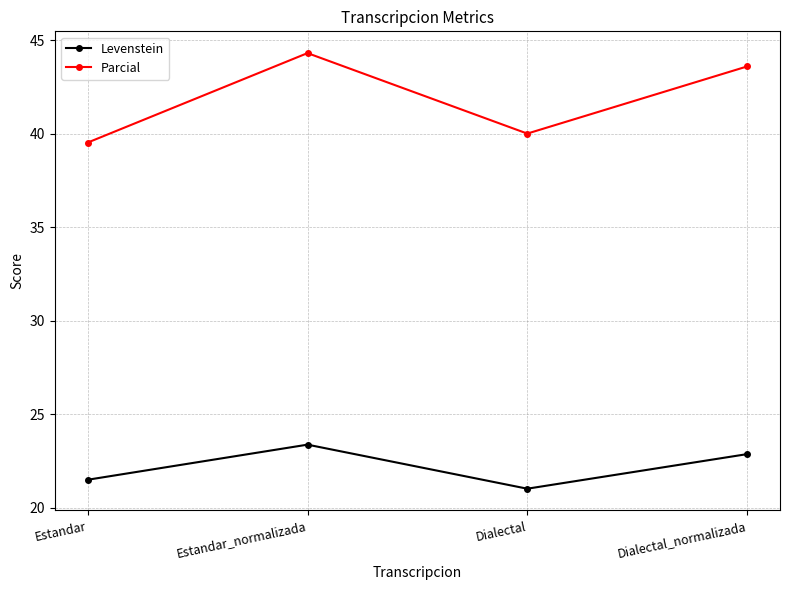

True or false: Levenstein and Parcial cross at least once.

False